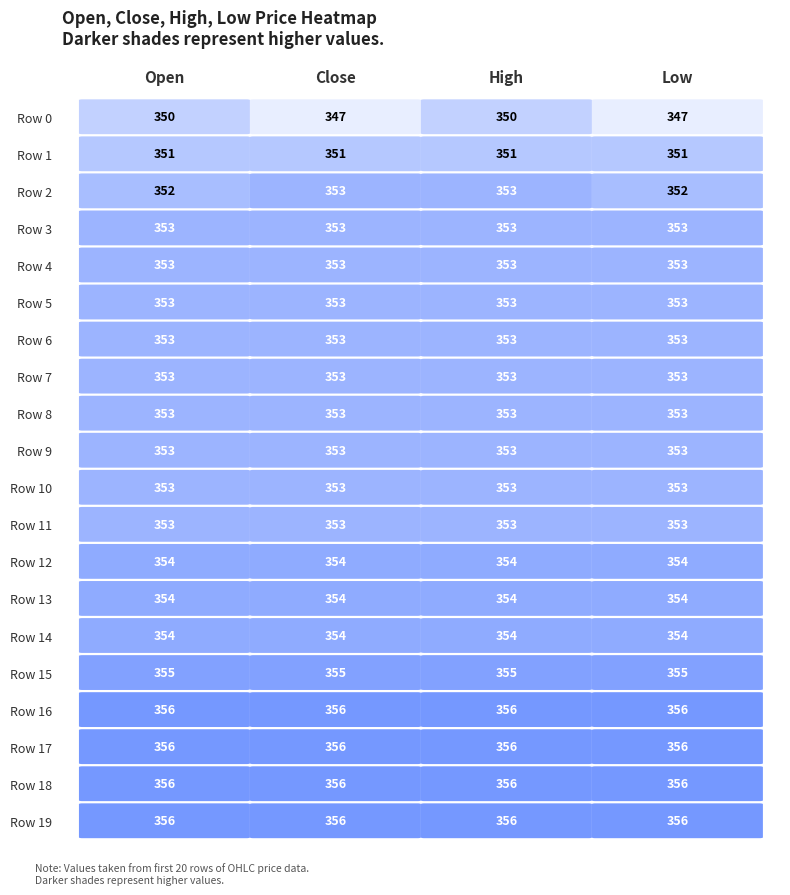

How many values in the high series exceed 353?

8